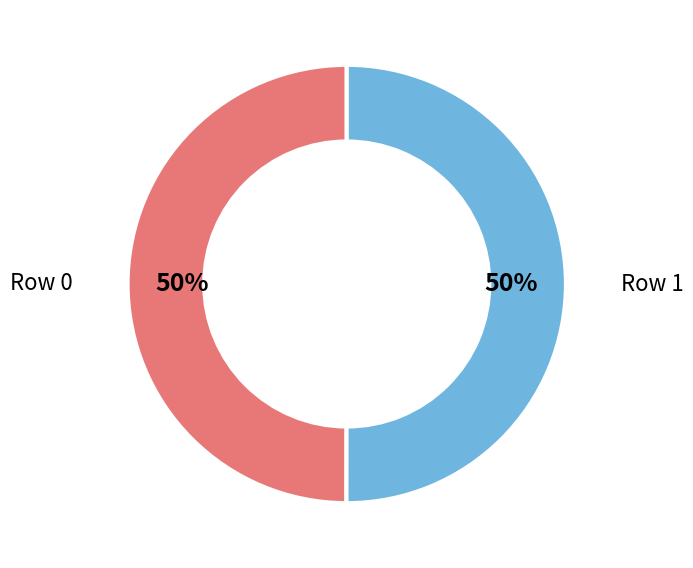

Count the number of slices in the pie.

2